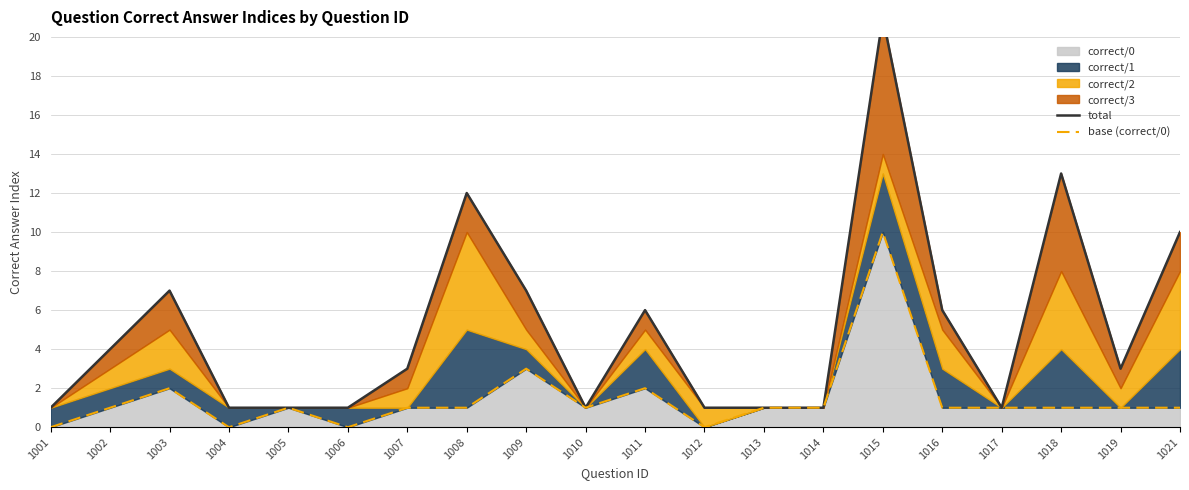

At which category does the chart reach its minimum across all series?

1001